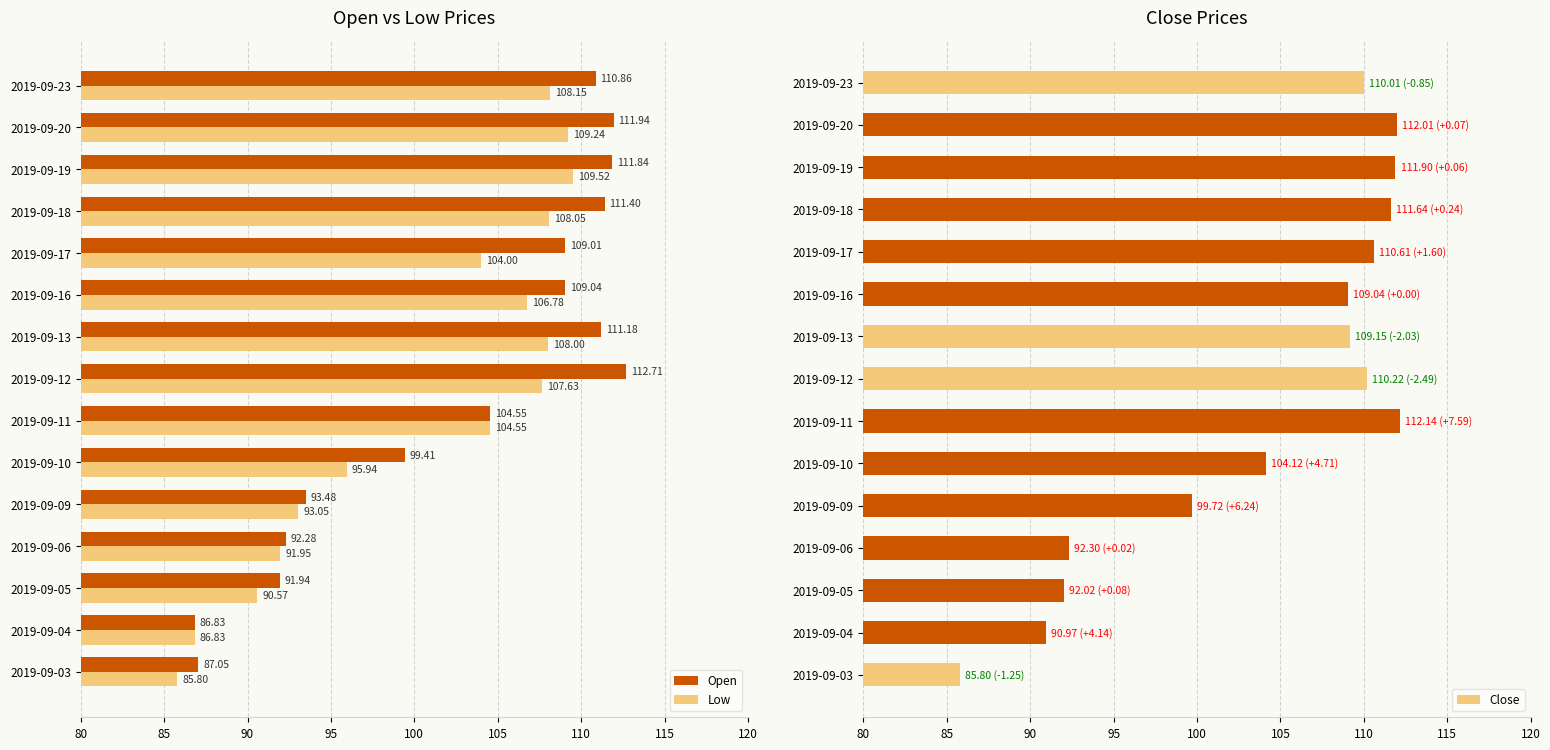

Which category has the lowest value in the Open series?

2019-09-04